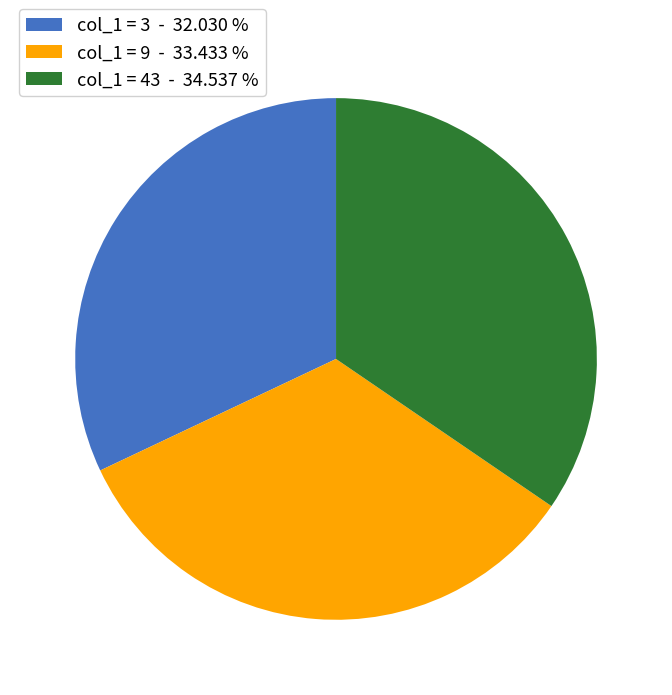

Is the sum of col_1 = 3 - 32.030 % and col_1 = 9 - 33.433 % greater than half?

Yes